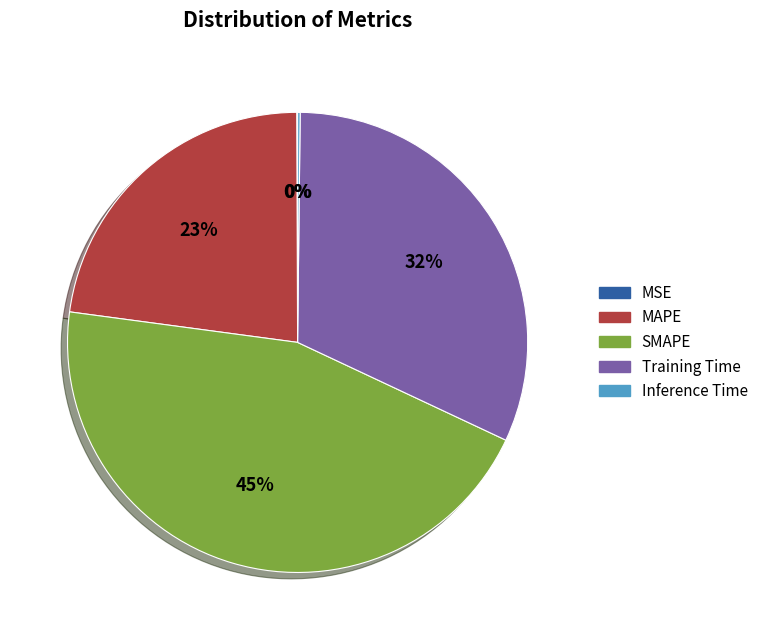

To the nearest percent, what is the difference between the largest and smallest slice percentages?

45%